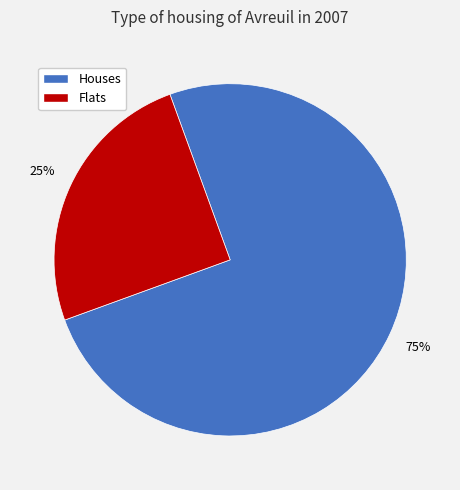

Does any single category account for the majority?

Yes